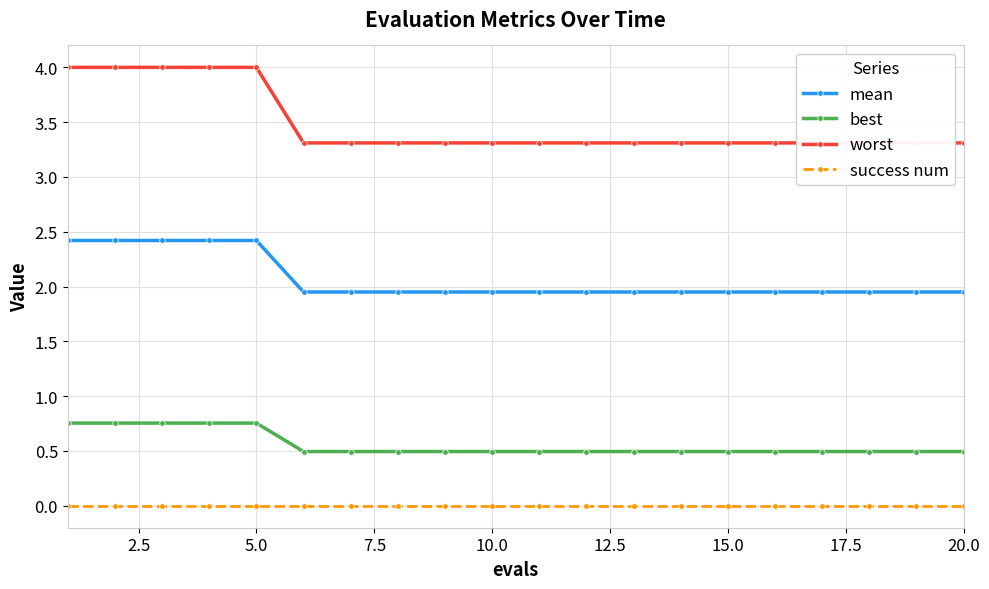

The value of best at 15.0 is 0.5. True or false?

True